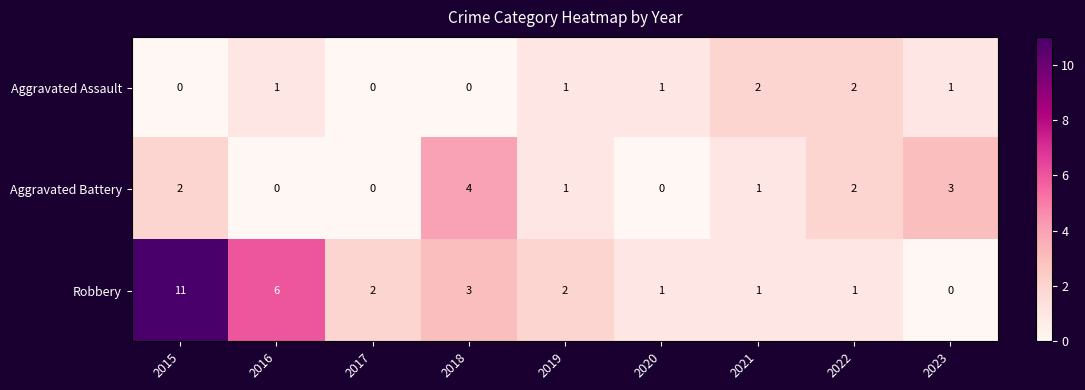

How many series are shown in this chart?

3